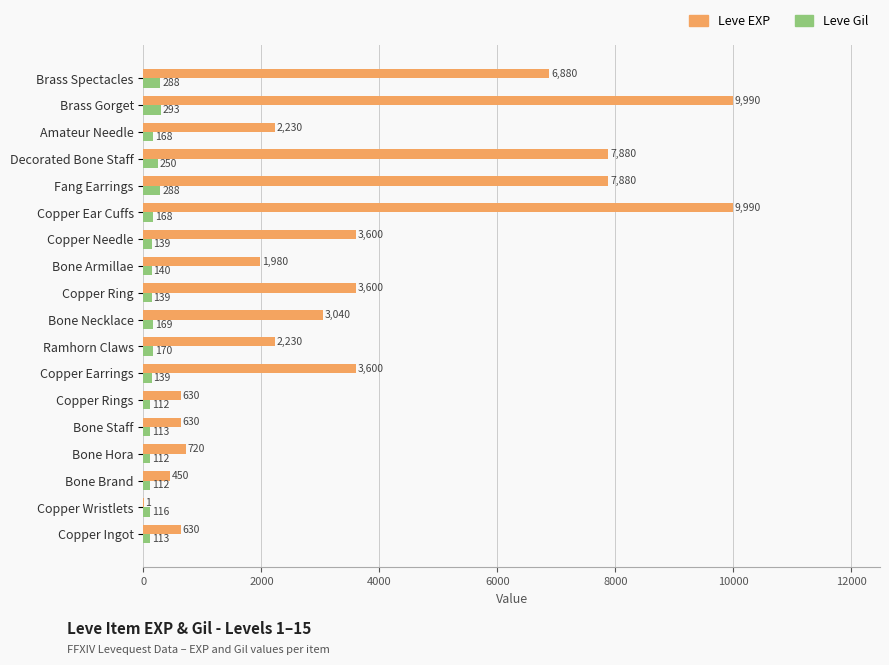

Is the value of Leve EXP at Amateur Needle greater than the value of Leve Gil at Fang Earrings?

Yes